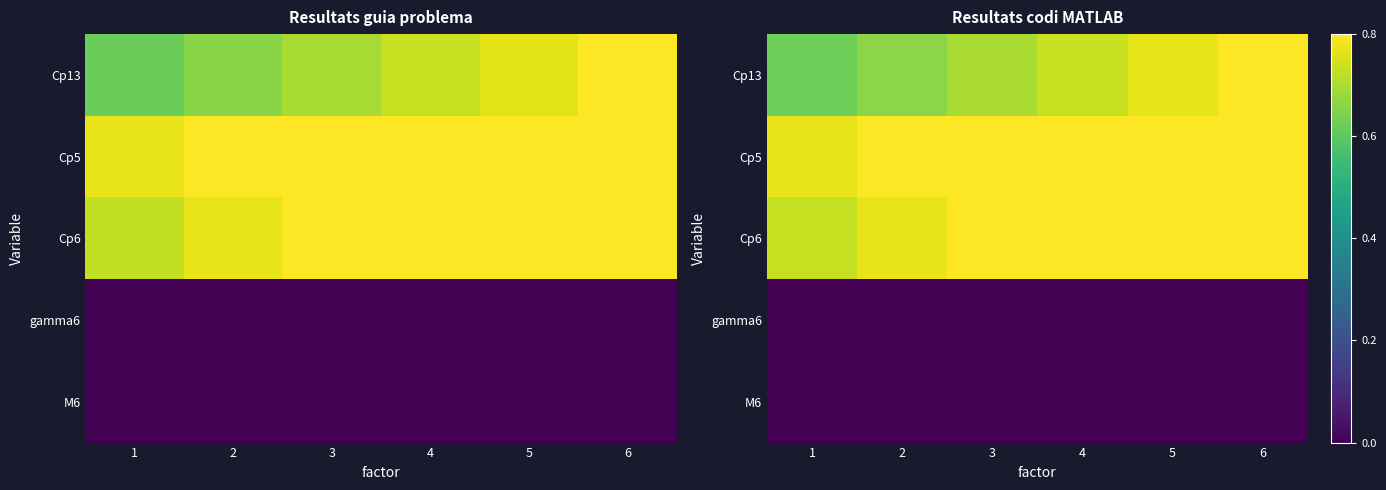

Which category has the lowest value across all series?

1